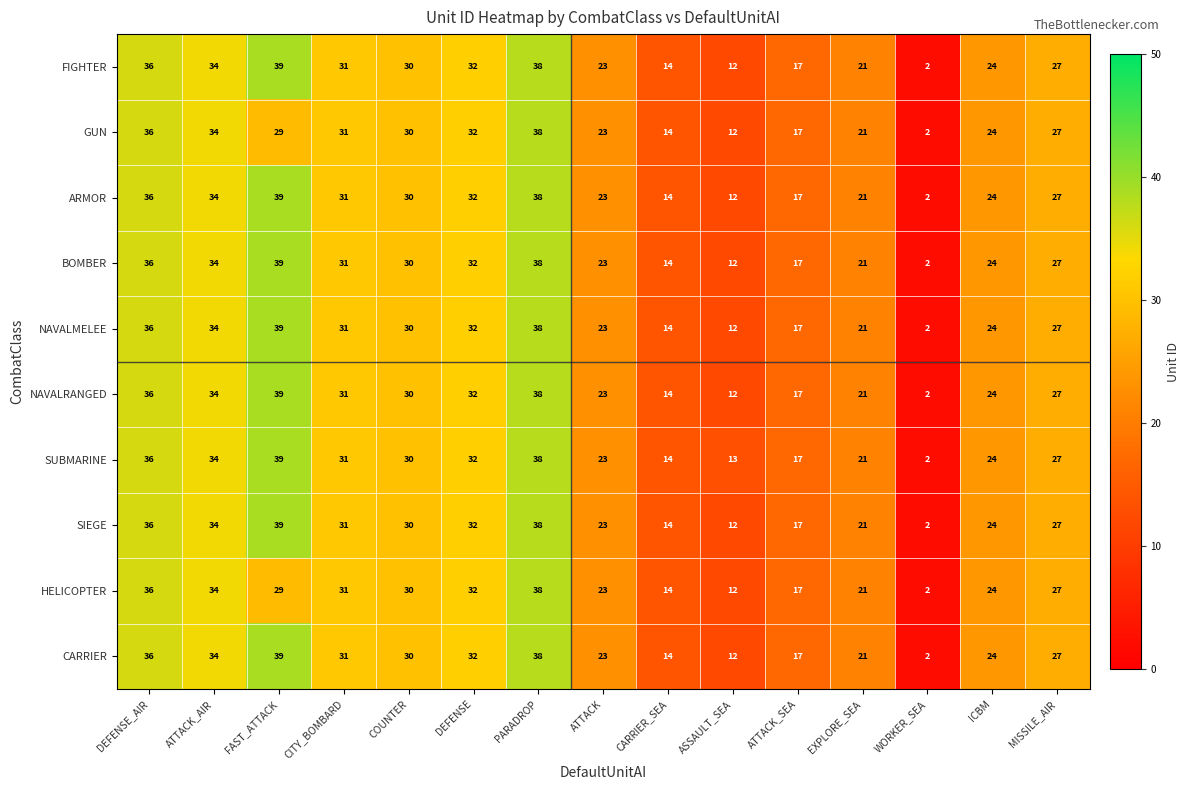

Which series has the largest total across all categories?

SUBMARINE